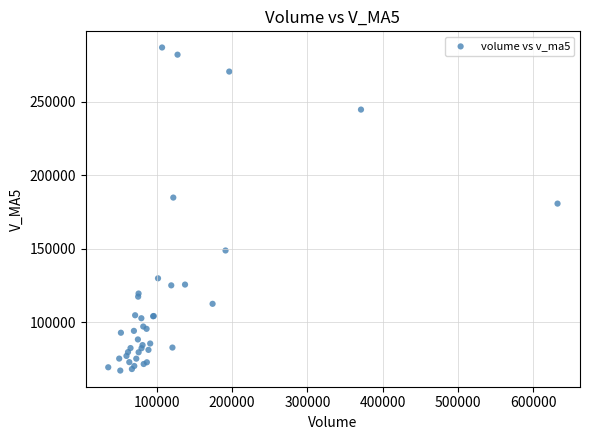

What Y value in the scatter plot is closest to 176912?

180603.3